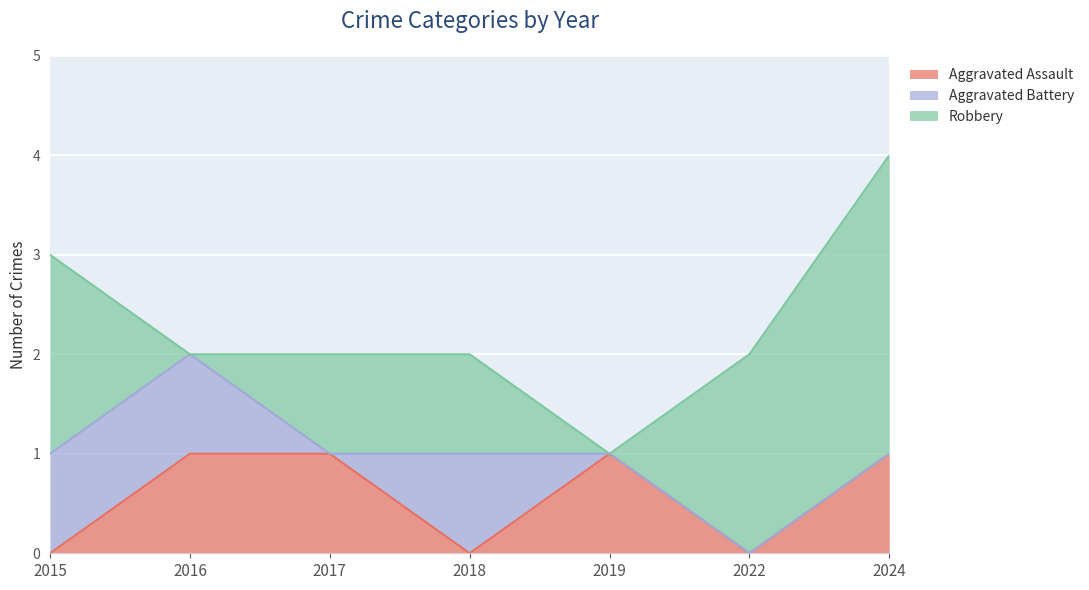

At which category does Robbery reach its first local valley?

2016